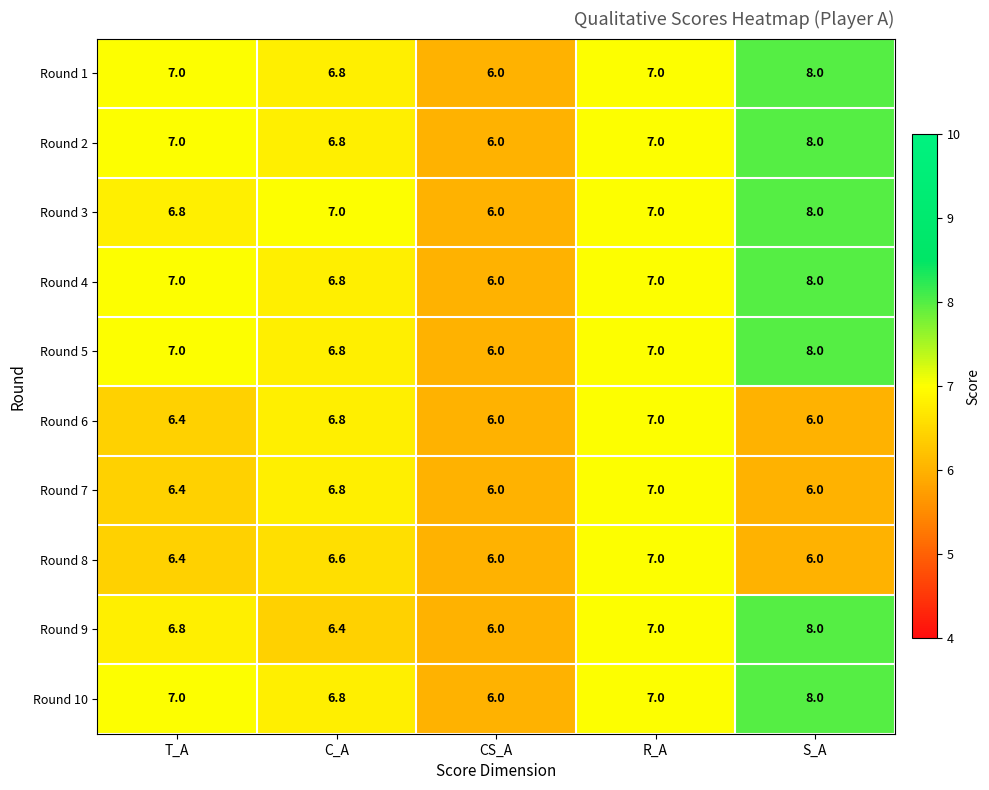

How many series are shown in this chart?

10